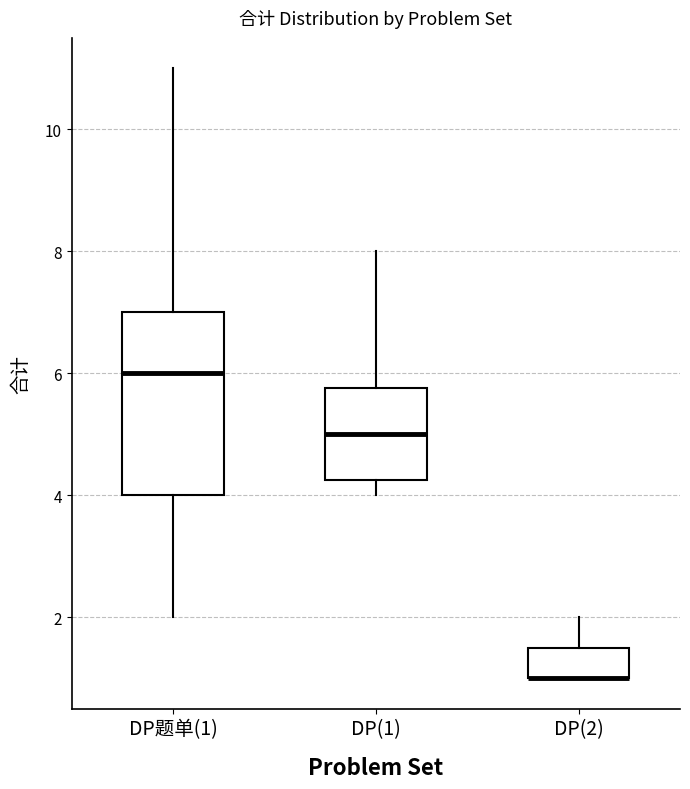

Reading left to right, transcribe this box plot: for each box, give where its median line is, the range the box spans, and where its two whiskers end, as read against the y-axis. The values are not printed on the chart, so give them approximately, as read against the axis.

DP题单(1): median 6.0, box 4.0 to 7.0, whiskers 2.0 to 11.0
DP(1): median 5.0, box 4.2 to 5.8, whiskers 4.0 to 8.0
DP(2): median 1.0 (drawn on the box's lower edge), box 1.0 to 1.6, whiskers 1.0 to 2.0